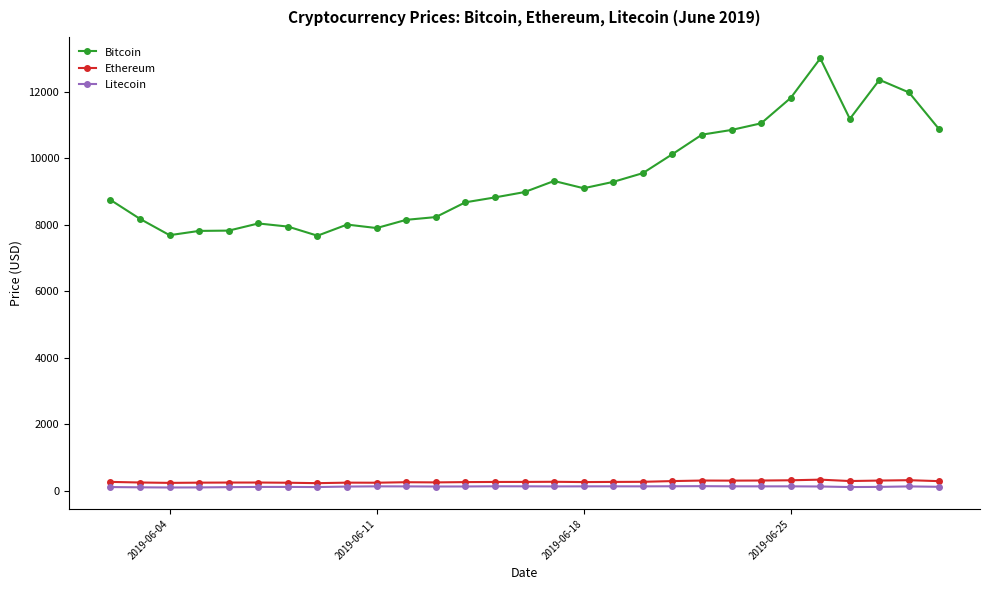

What is the maximum value shown in the chart?

12996.1